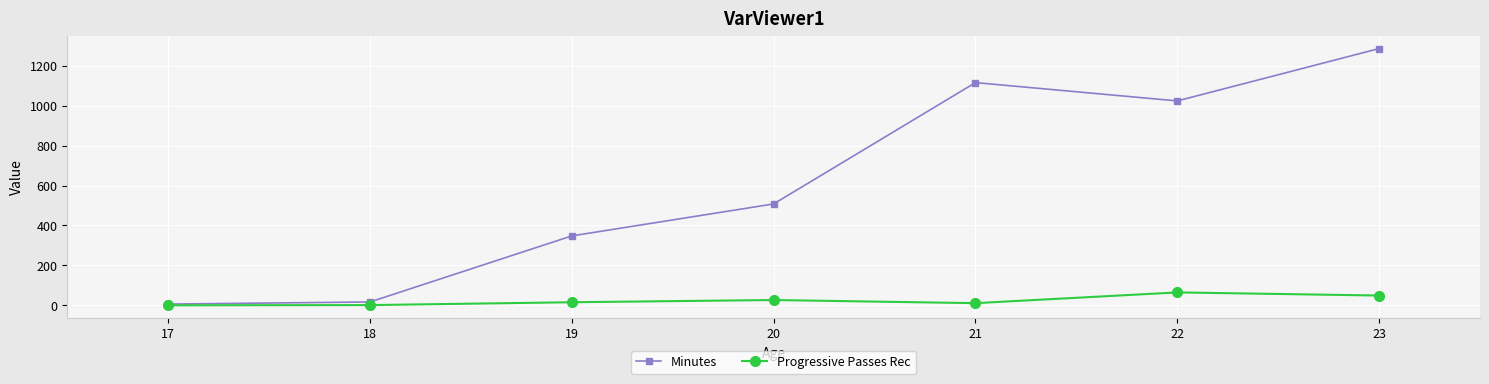

What are all the series names shown in the legend?

Minutes, Progressive Passes Rec